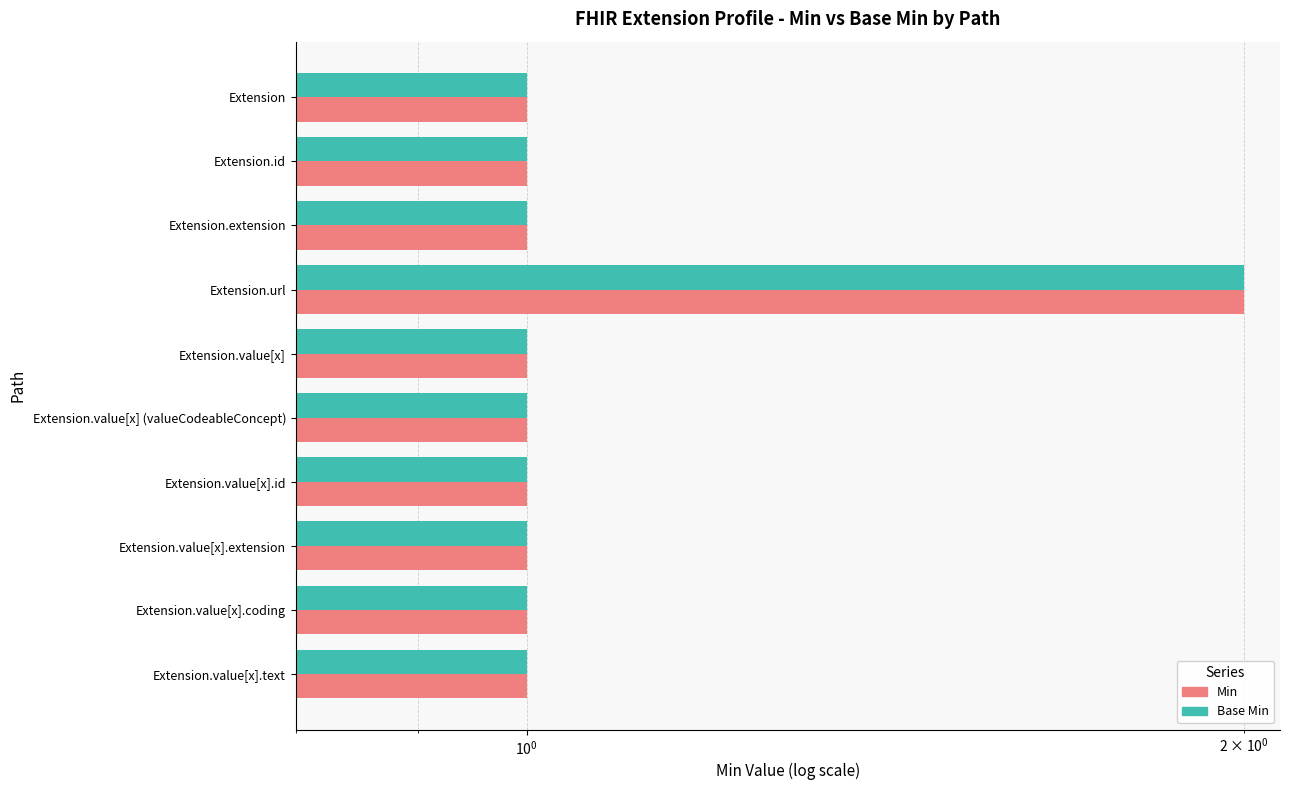

At how many categories does at least one series exceed 1?

1